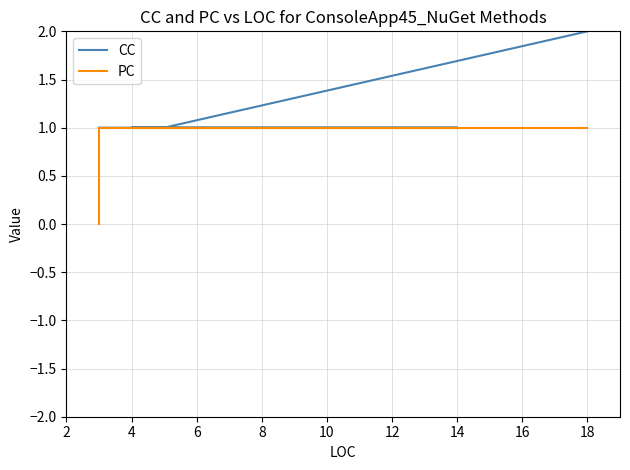

Count the number of data series in this chart.

2